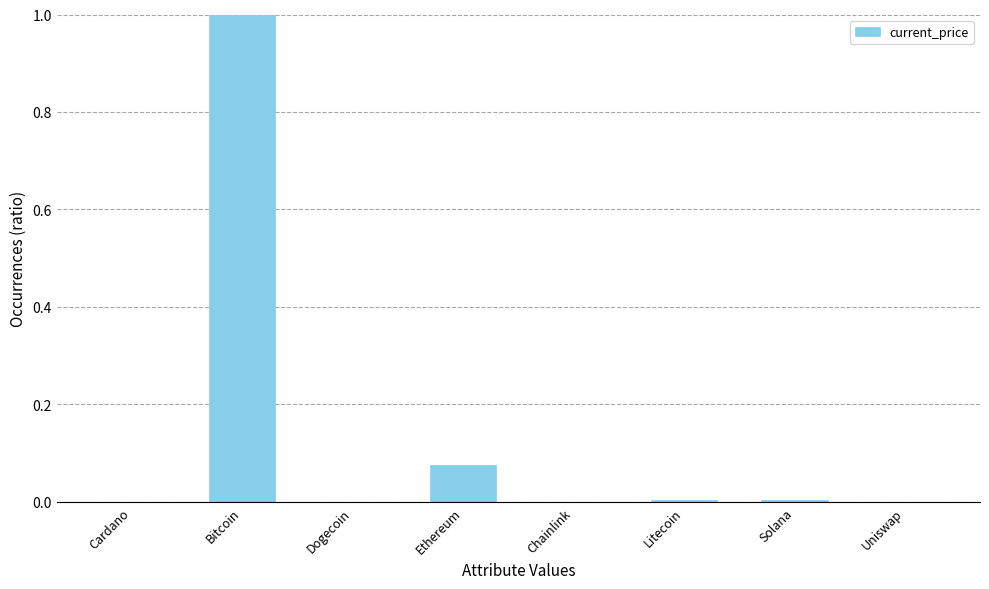

What is the sum of the values at Bitcoin and Chainlink?

1.0